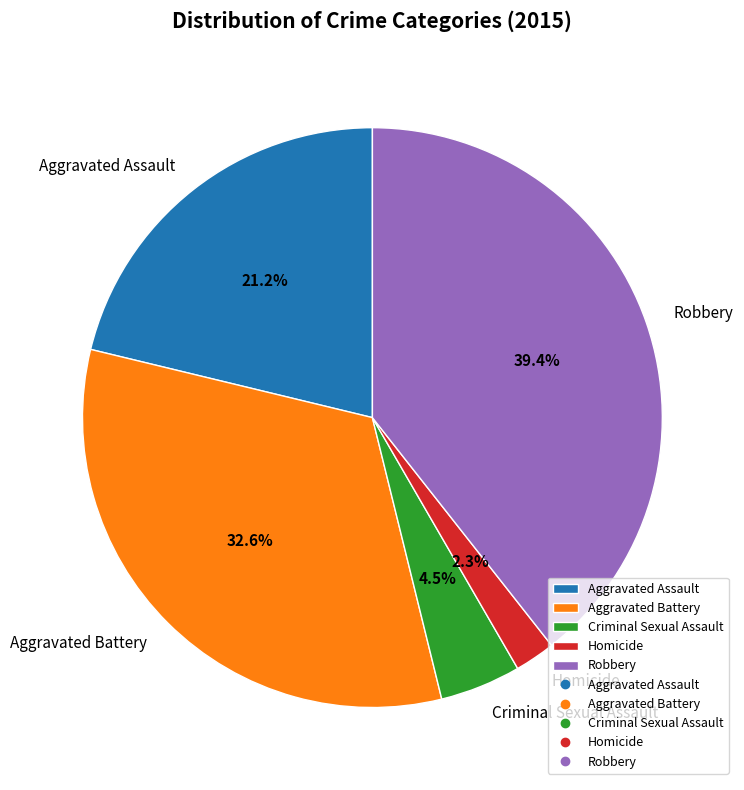

What percentage is the Aggravated Assault slice, to the nearest percent?

21%